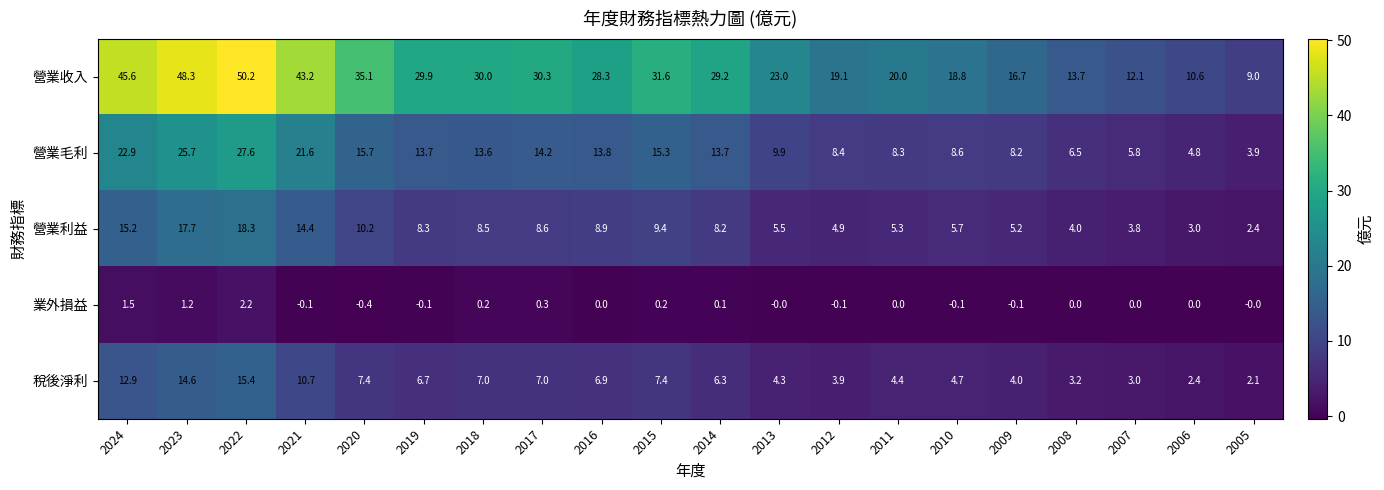

Count the number of data series in this chart.

5